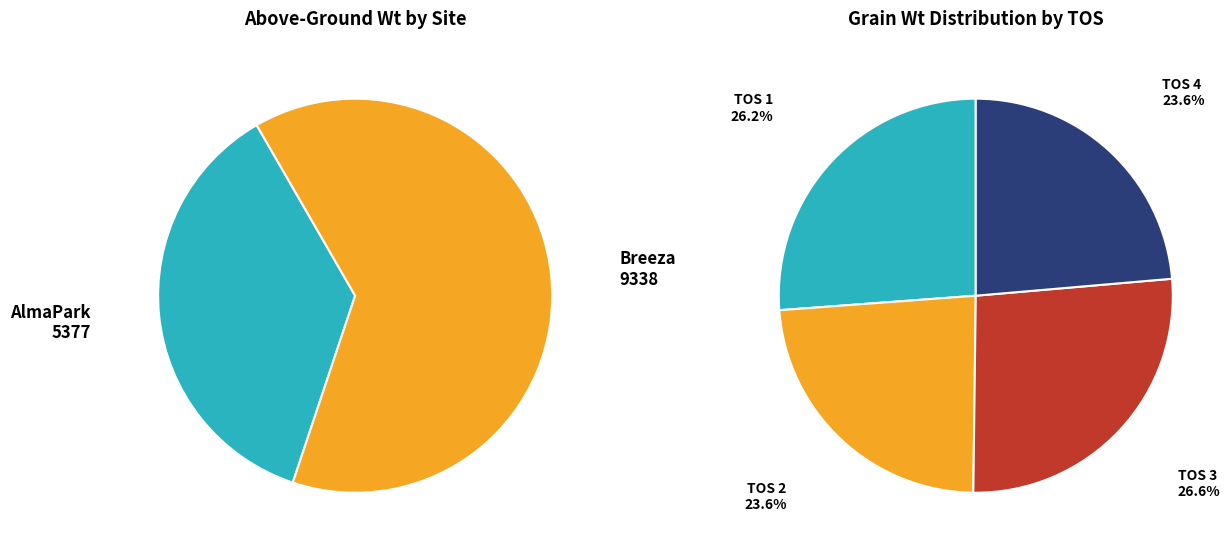

What is the ratio of the value at AlmaPark to the value at AlmaPark?

1.0